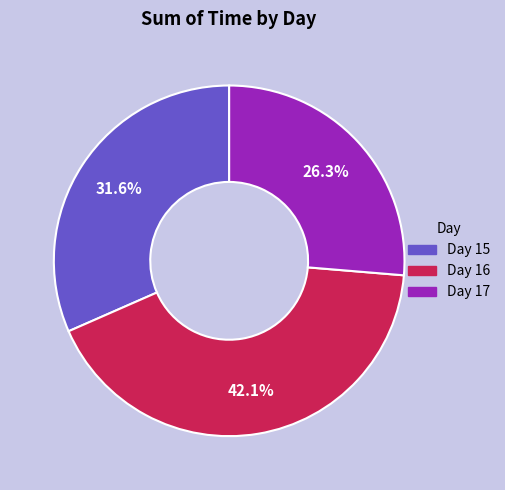

Does any single category account for the majority?

No